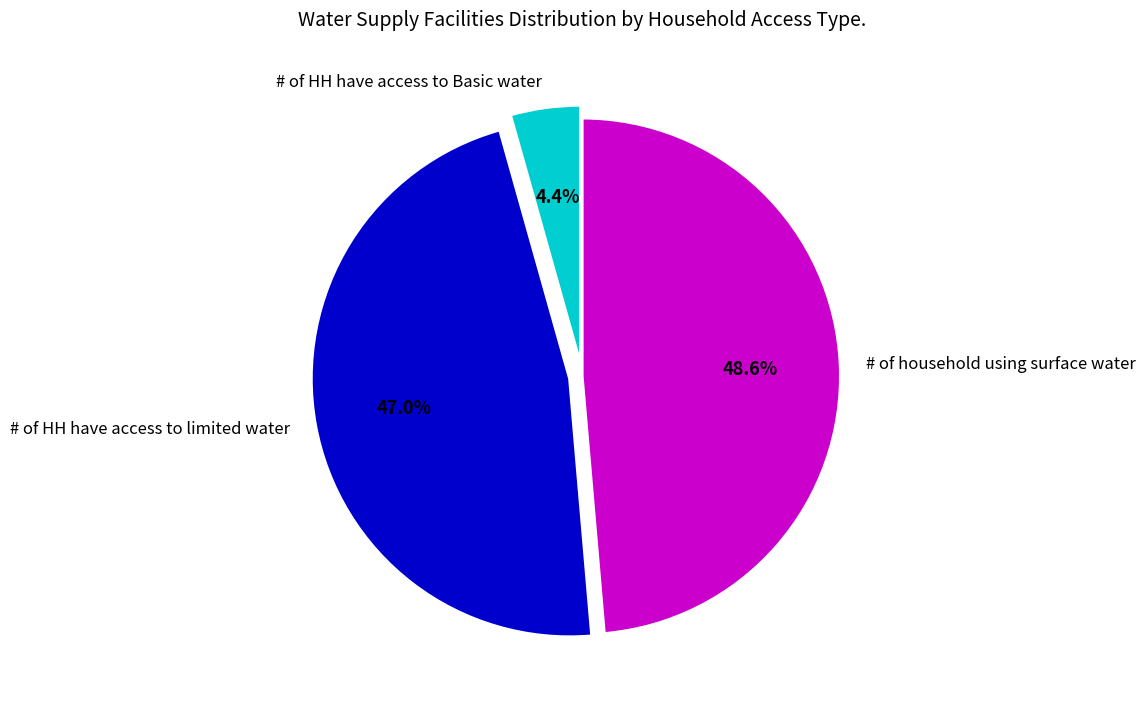

To the nearest percent, what is the combined percentage of # of HH have access to Basic water and # of HH have access to limited water?

51%